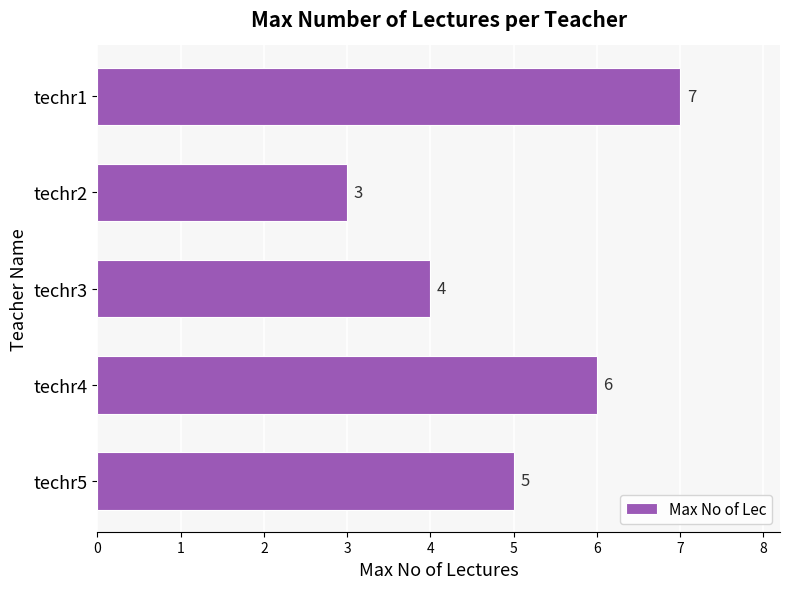

What is the change in value from techr3 to techr4?

+2